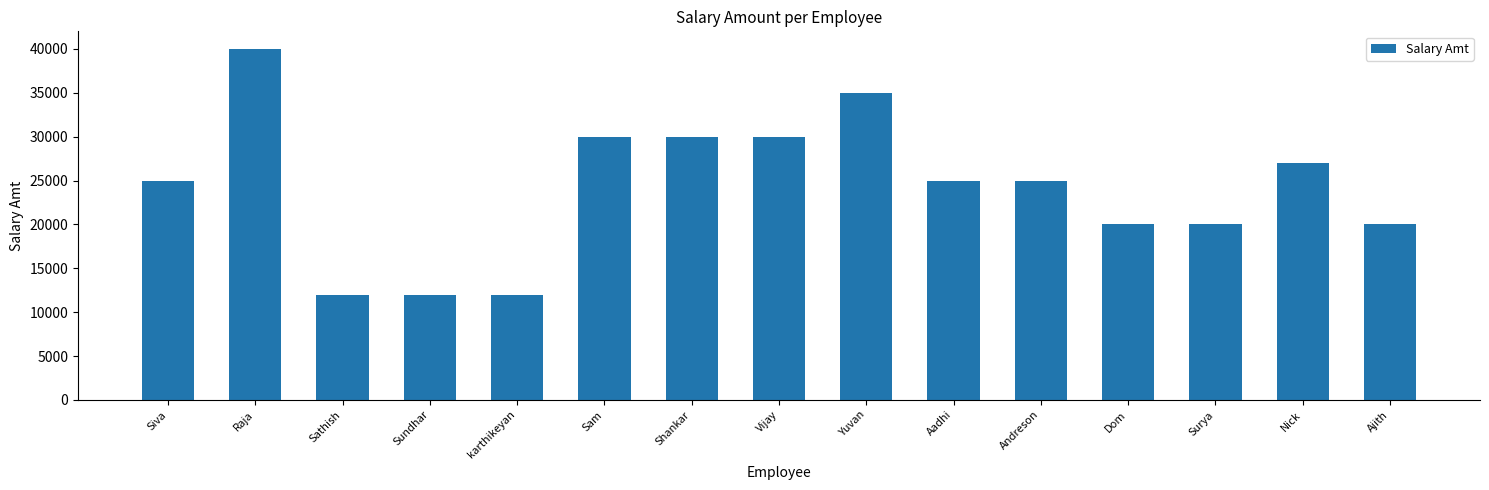

Reading left to right, list all the values displayed in this chart.

Siva=25000	Raja=40000	Sathish=12000	Sundhar=12000	karthikeyan=12000	Sam=30000	Shankar=30000	Vijay=30000	Yuvan=35000	Aadhi=25000	Andreson=25000	Dom=20000	Surya=20000	Nick=27000	Ajith=20000